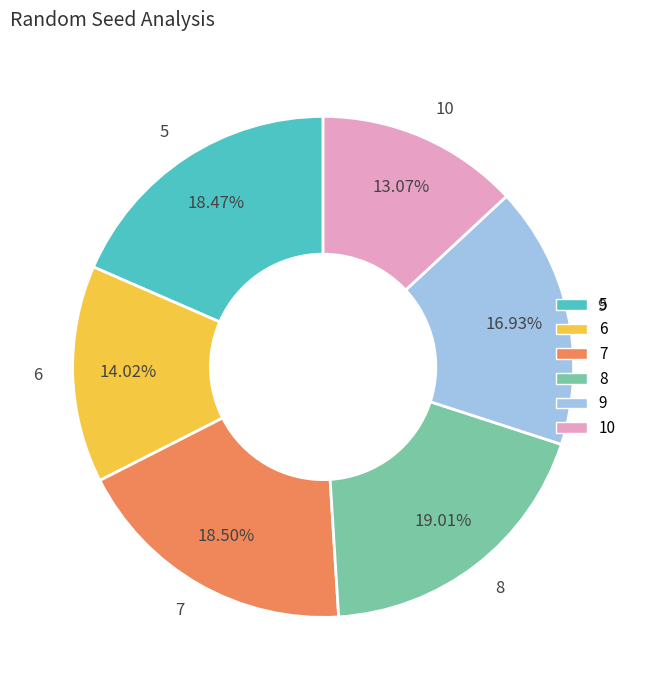

What percentage is the 9 slice, to the nearest percent?

17%